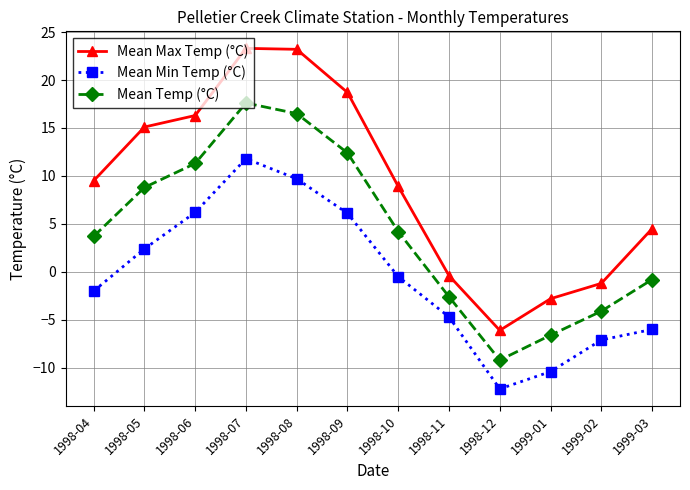

What is the difference between the Mean Max Temp (°C) values at 1998-11 and 1998-09?

19.1